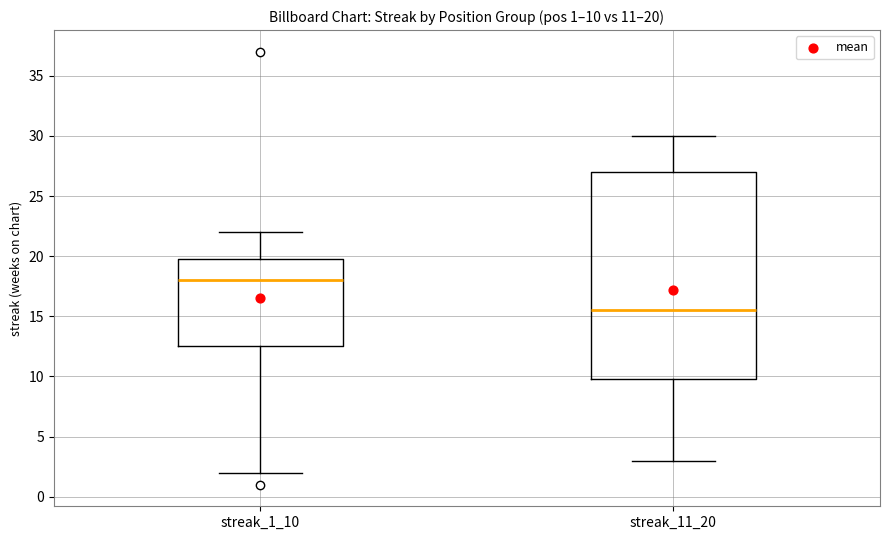

Which box is the tallest, from its lower edge to its upper edge?

streak_11_20